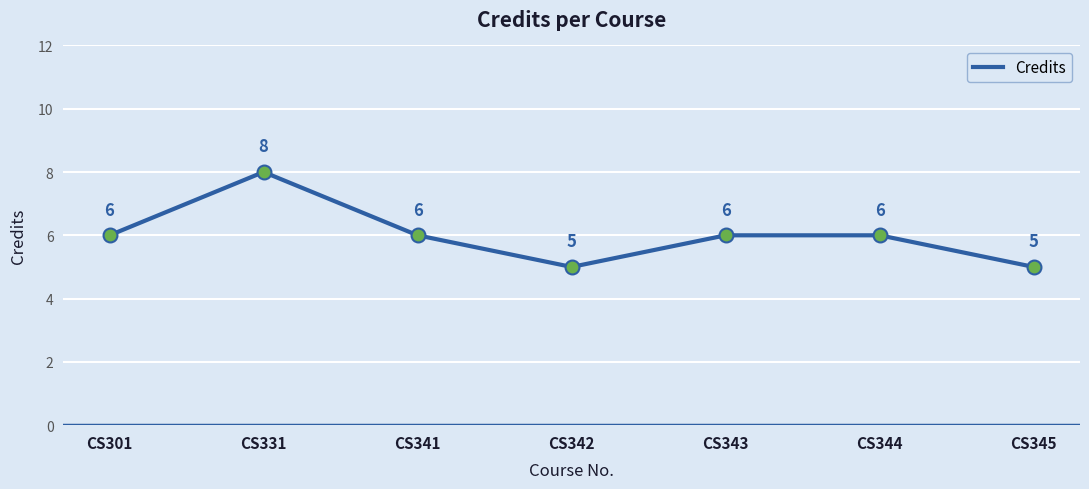

Approximately how many times larger is the value at CS331 compared to CS343?

1.3